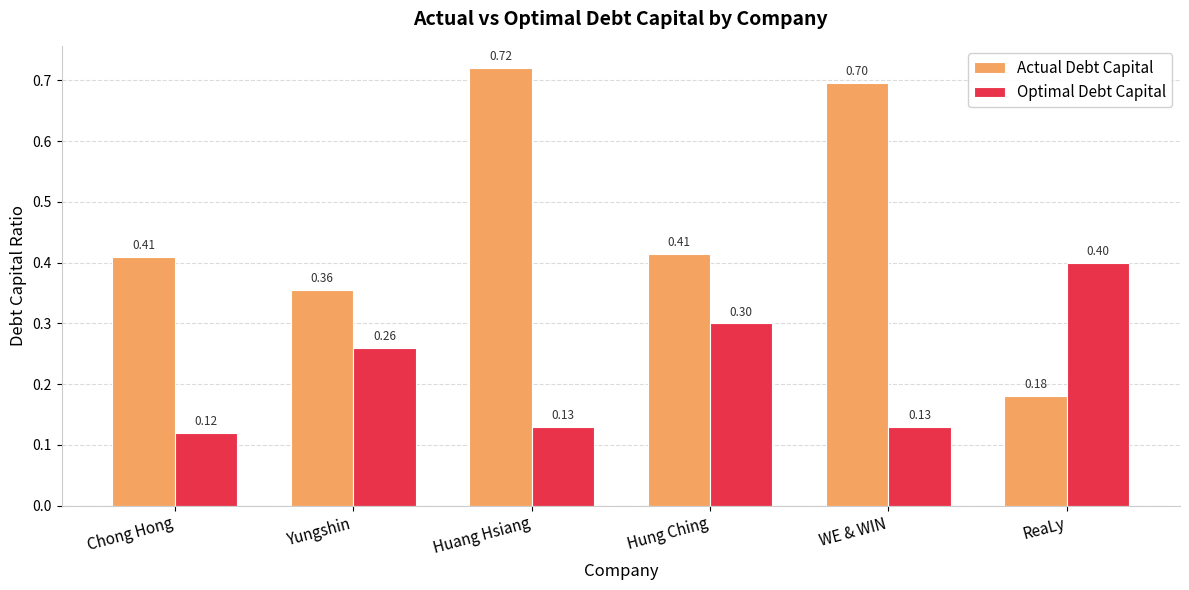

What is the label of the 6th bar from the left?

ReaLy